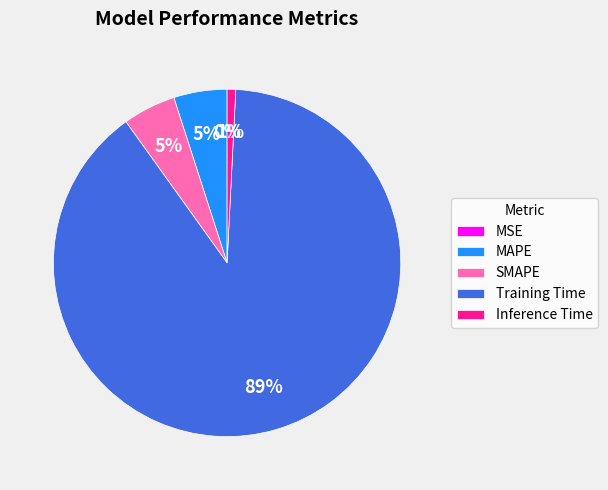

Is it true that Training Time is 89% of the pie?

True